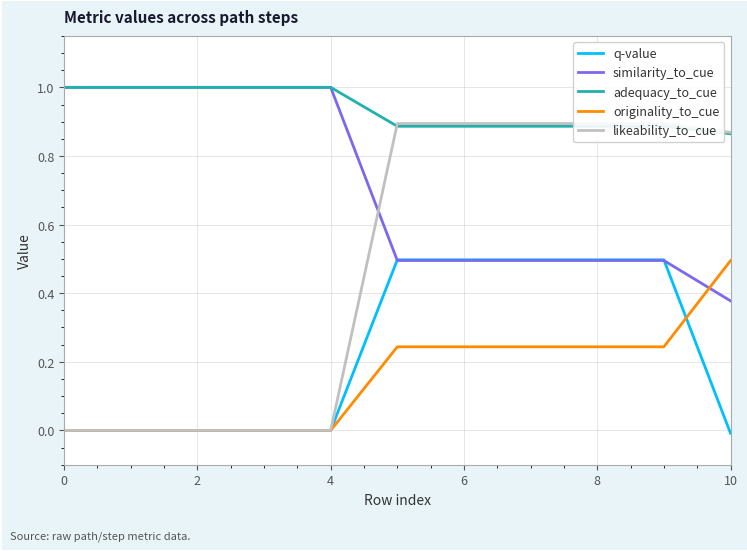

Reading left to right, what are all the values shown in this chart?

q-value: 0.0	0.0	0.0	0.0	0.0	0.5	0.5	0.5	0.5	0.5	-0.0
similarity_to_cue: 1.0	1.0	1.0	1.0	1.0	0.5	0.5	0.5	0.5	0.5	0.4
adequacy_to_cue: 1.0	1.0	1.0	1.0	1.0	0.9	0.9	0.9	0.9	0.9	0.9
originality_to_cue: 0.0	0.0	0.0	0.0	0.0	0.2	0.2	0.2	0.2	0.2	0.5
likeability_to_cue: 0.0	0.0	0.0	0.0	0.0	0.9	0.9	0.9	0.9	0.9	0.9